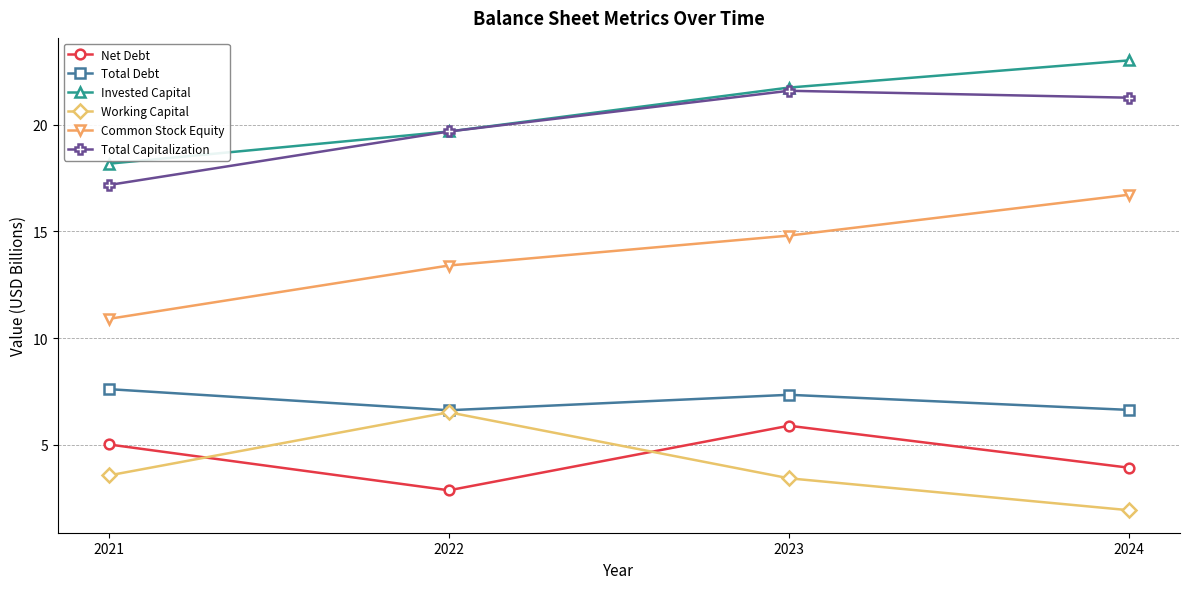

Reading left to right, transcribe all the data shown in this chart.

Net Debt: 2021=5.0	2022=2.9	2023=5.9	2024=3.9
Total Debt: 2021=7.6	2022=6.6	2023=7.3	2024=6.6
Invested Capital: 2021=18.2	2022=19.7	2023=21.7	2024=23.0
Working Capital: 2021=3.6	2022=6.5	2023=3.4	2024=1.9
Common Stock Equity: 2021=10.9	2022=13.4	2023=14.8	2024=16.7
Total Capitalization: 2021=17.2	2022=19.7	2023=21.6	2024=21.3